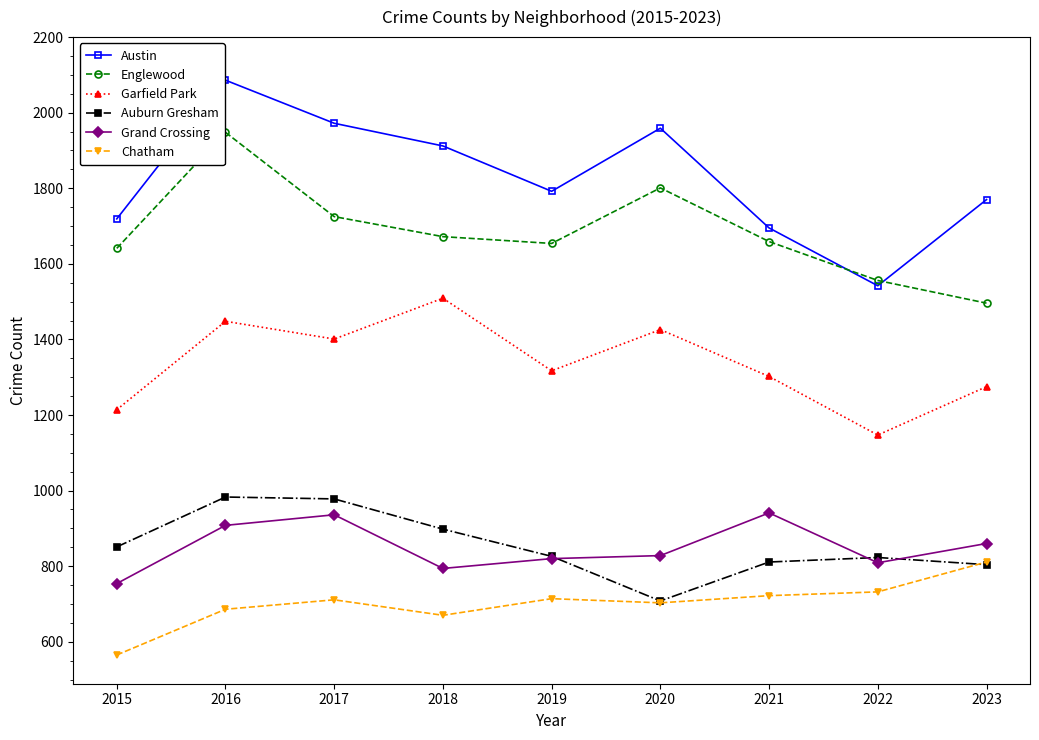

Which label corresponds to the smallest value in the chart?

2015